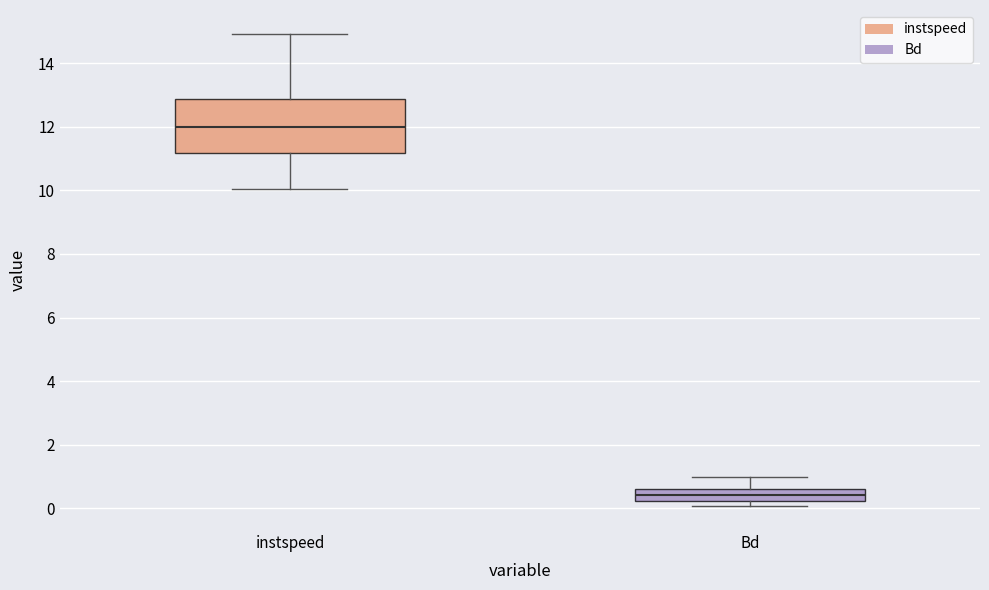

Reading left to right, transcribe this box plot: for each box, give where its median line is, the range the box spans, and where its two whiskers end, as read against the y-axis. The values are not printed on the chart, so give them approximately, as read against the axis.

instspeed: median 12.0, box 11.2 to 12.8, whiskers 10.0 to 15.0
Bd: median 0.4, box 0.2 to 0.6, whiskers 0.0 to 1.0